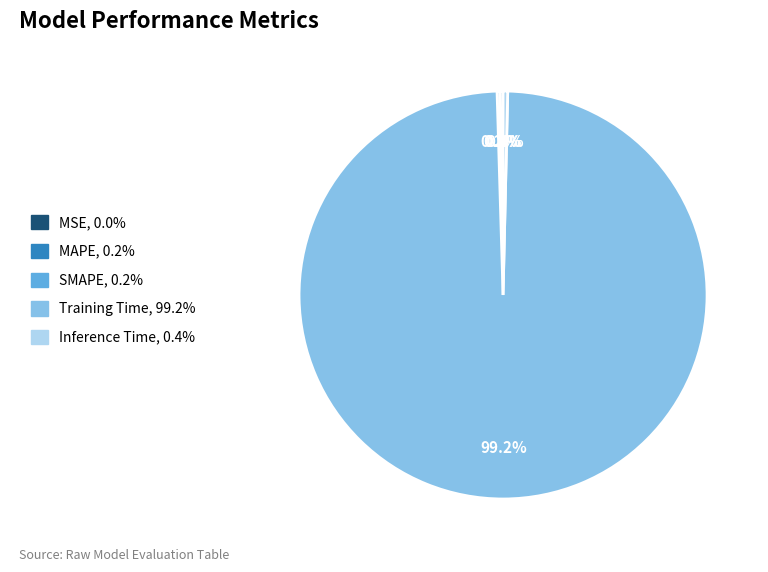

Which has a higher value, Inference Time, 0.4% or Training Time, 99.2%?

Training Time, 99.2%